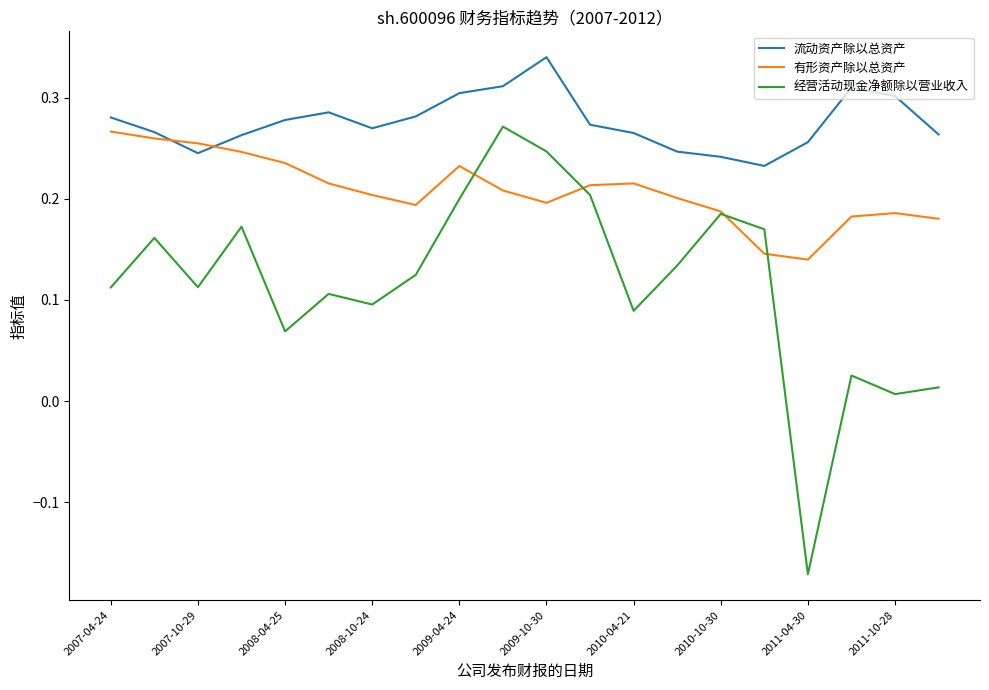

Which series has the largest total across all categories?

流动资产除以总资产